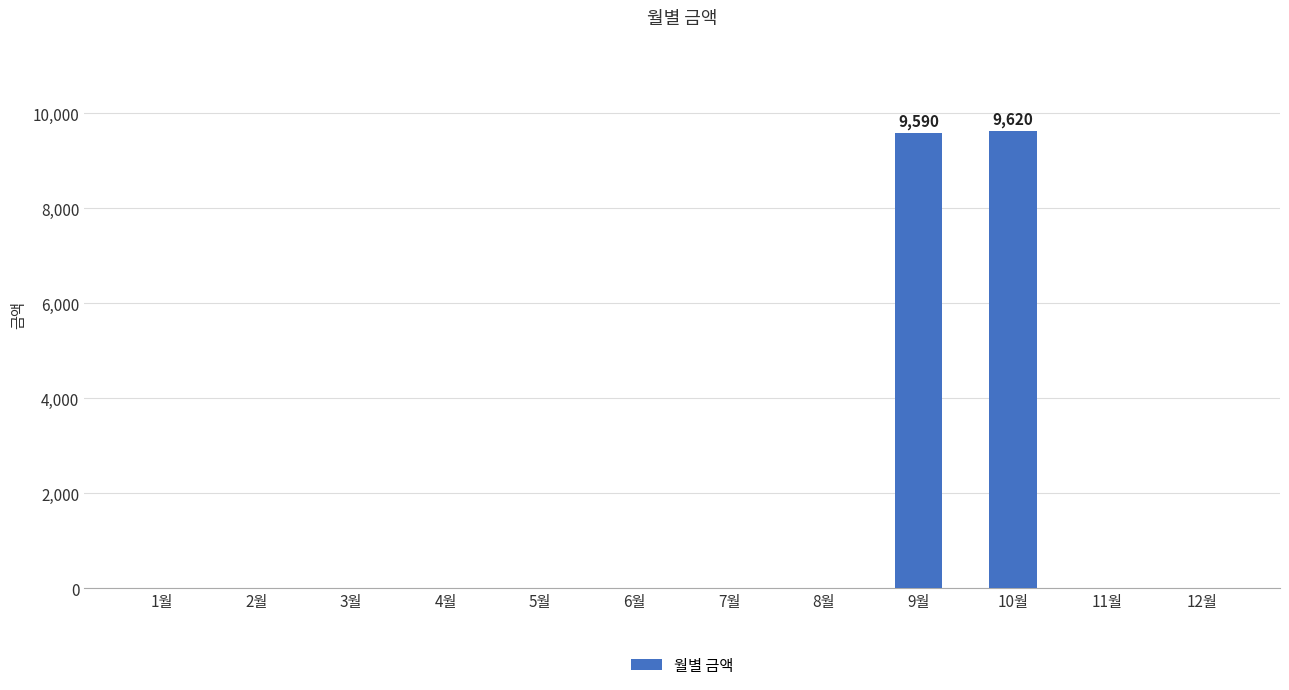

Is it true that the value at 1월 is -6592?

False